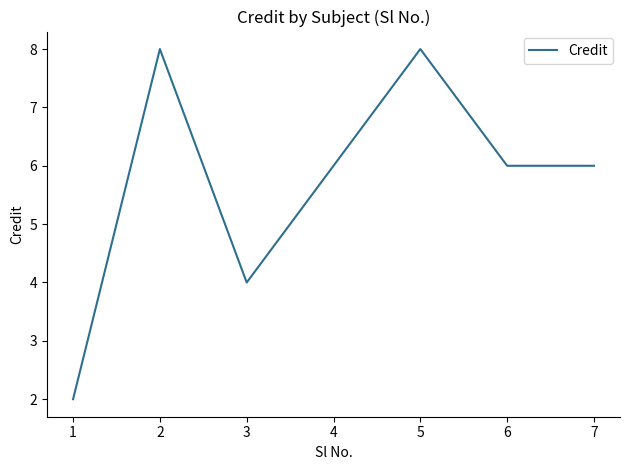

True or false: the data shows 5 at 5.

False